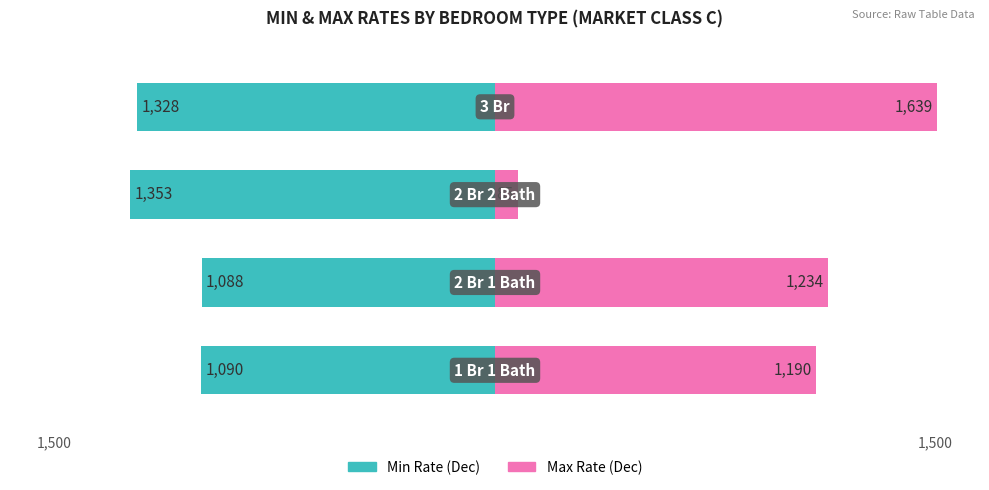

What are all the series names shown in the legend?

Min Rate (Dec), Max Rate (Dec)